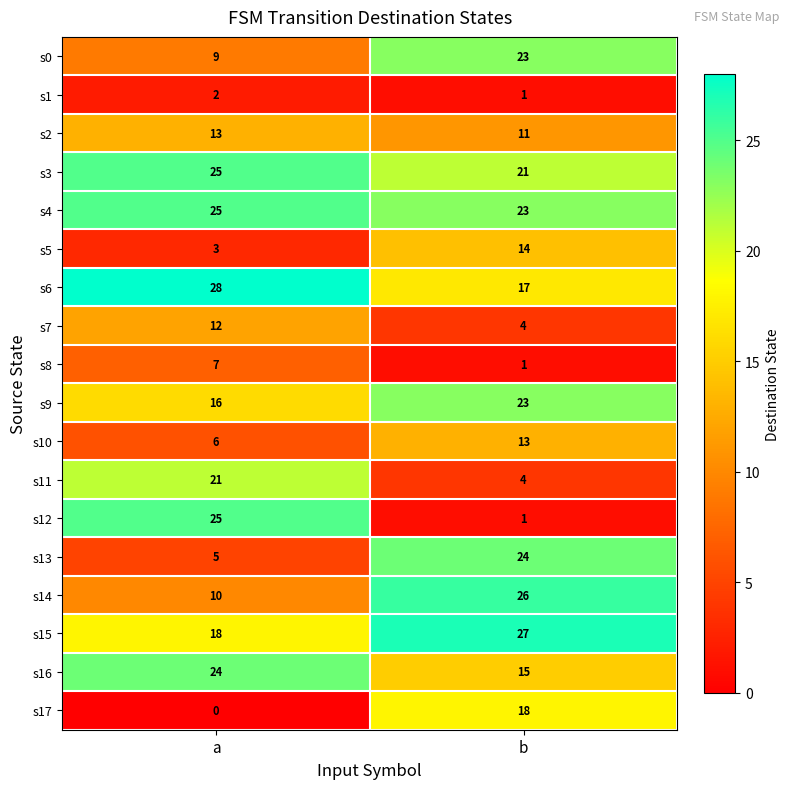

What is the sum of all s16 values?

39